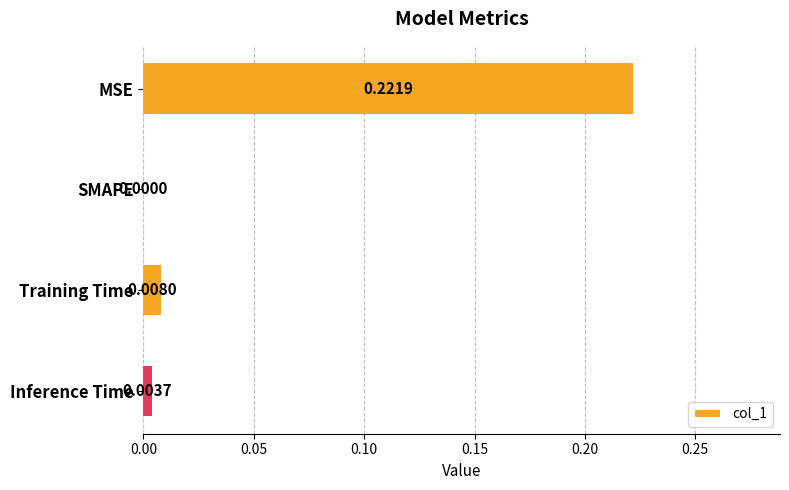

At which category does the chart reach its peak across all series?

MSE